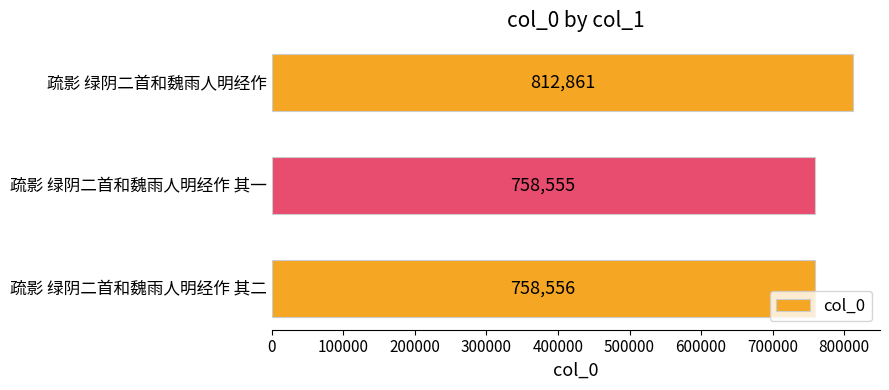

Reading top to bottom, transcribe all the data shown in this chart.

812861	758555	758556